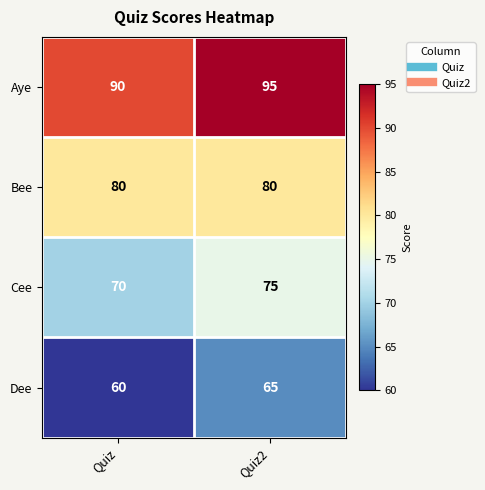

List the series in order of their peak value, lowest first.

Dee, Cee, Bee, Aye